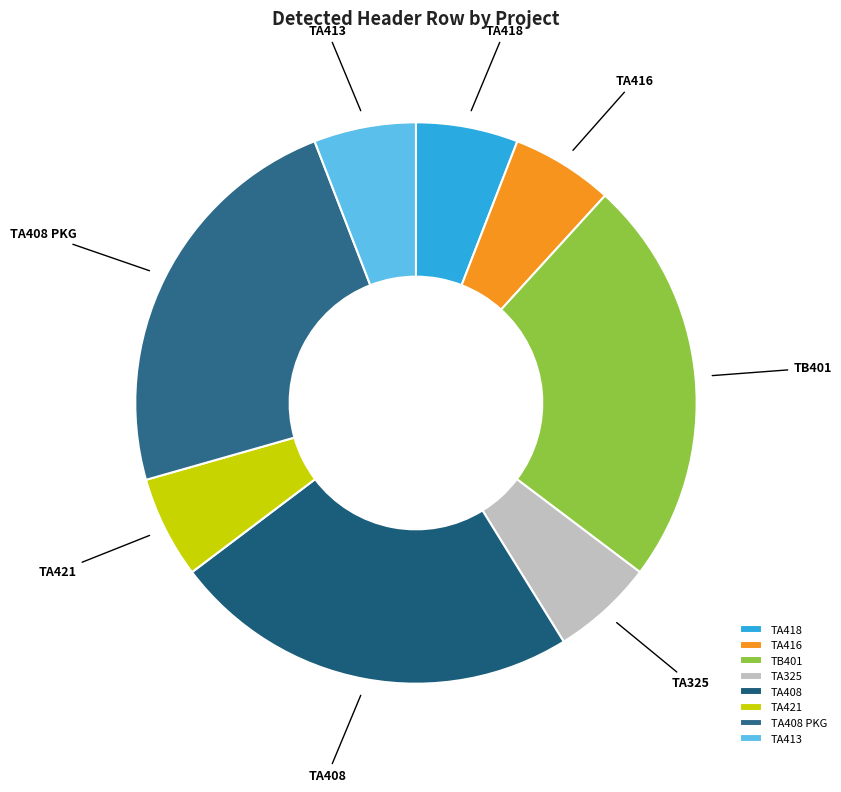

Combined, do TA416 and TA418 account for over 50%?

No